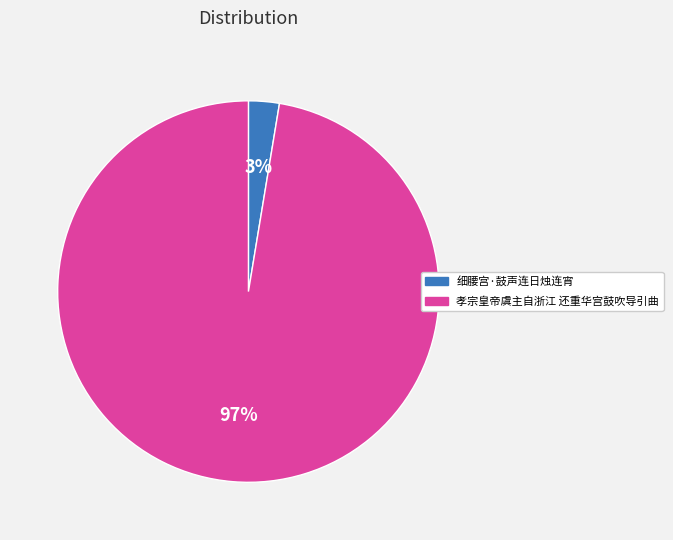

Count the number of slices in the pie.

2